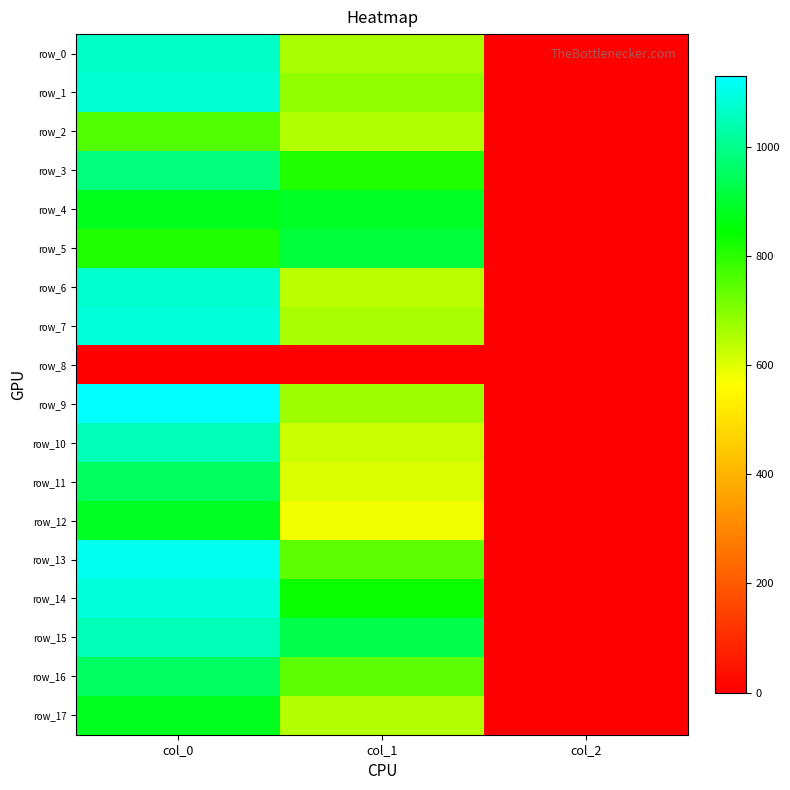

What is the total value across all series at col_1?

12285.0